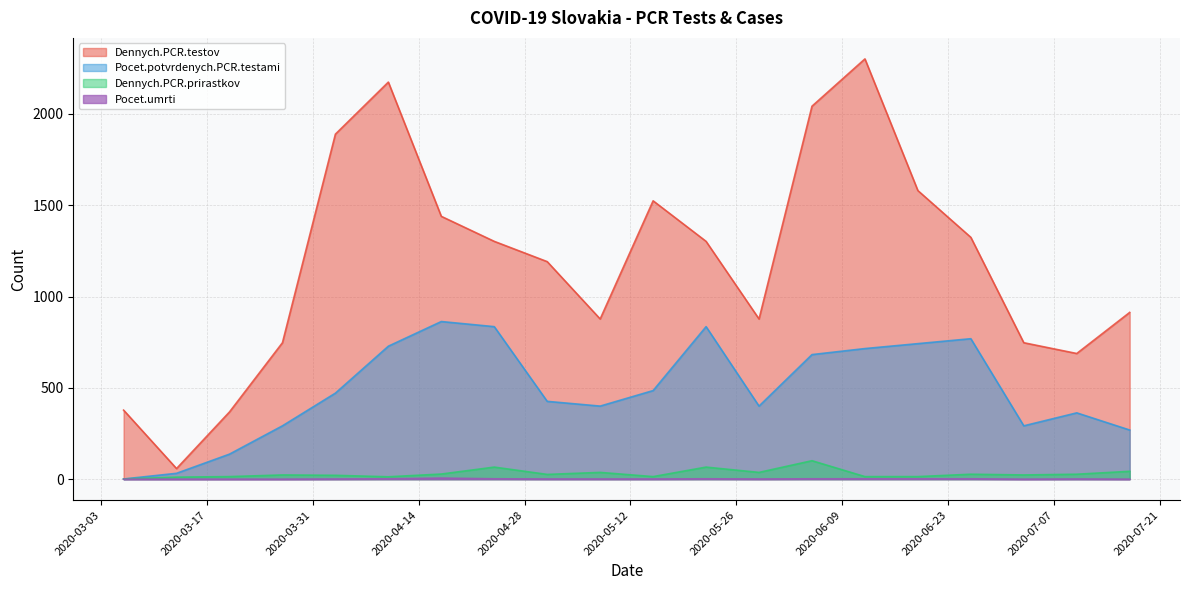

True or false: Dennych.PCR.testov and Pocet.umrti intersect in this chart.

False